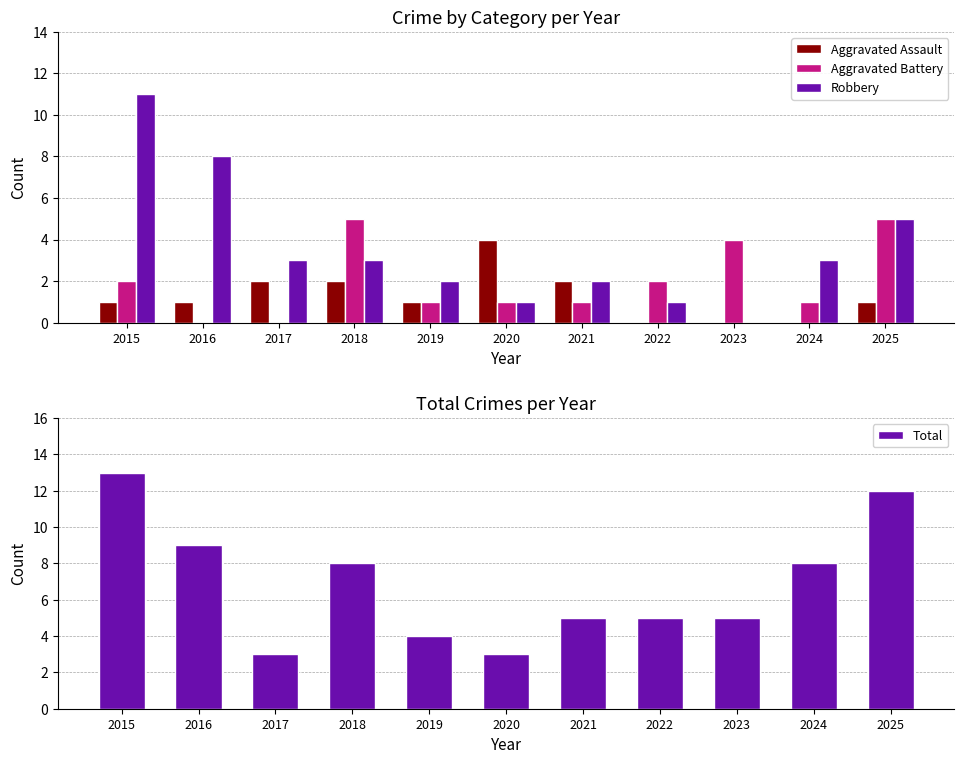

What is the spread (max minus min) of values at 2017?

3